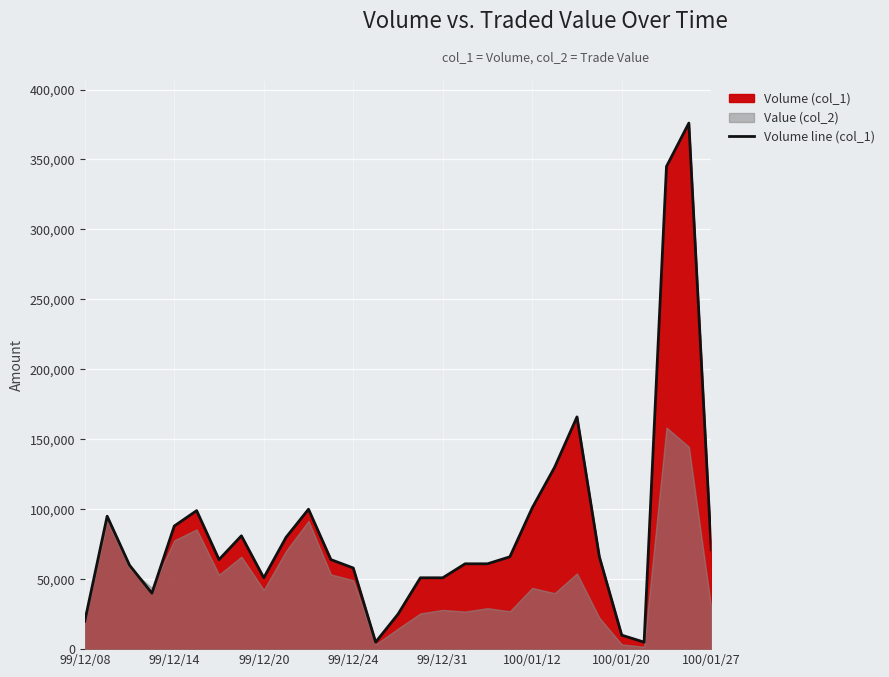

What is the value of the 9th point from the left?

51000